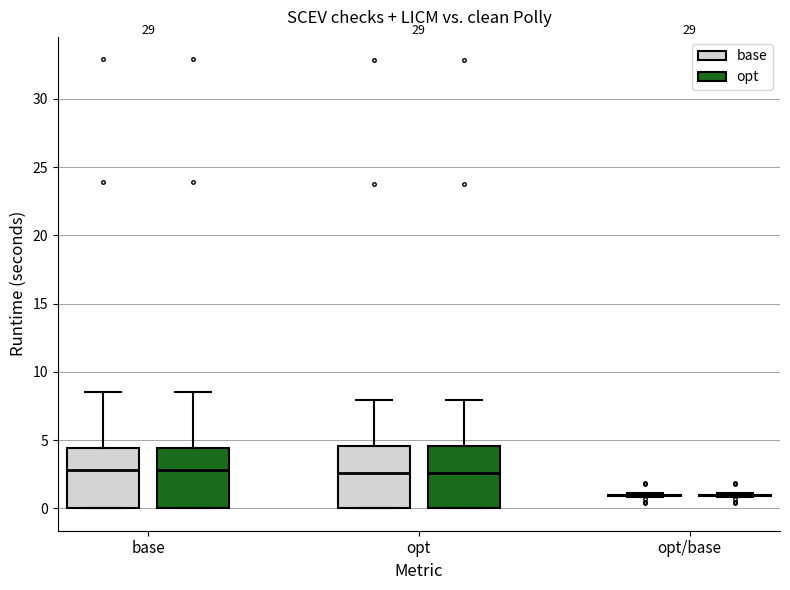

Reading left to right, transcribe this box plot: for each box, give where its median line is, the range the box spans, and where its two whiskers end, as read against the y-axis. The values are not printed on the chart, so give them approximately, as read against the axis.

base (base): median 3.0, box 0.0 to 4.5, whiskers 0.0 to 8.5
base (opt): median 3.0, box 0.0 to 4.5, whiskers 0.0 to 8.5
opt (base): median 2.5, box 0.0 to 4.5, whiskers 0.0 to 8.0
opt (opt): median 2.5, box 0.0 to 4.5, whiskers 0.0 to 8.0
opt/base (base): box collapsed to a line at 1.0, whiskers 1.0 to 1.0
opt/base (opt): box collapsed to a line at 1.0, whiskers 1.0 to 1.0